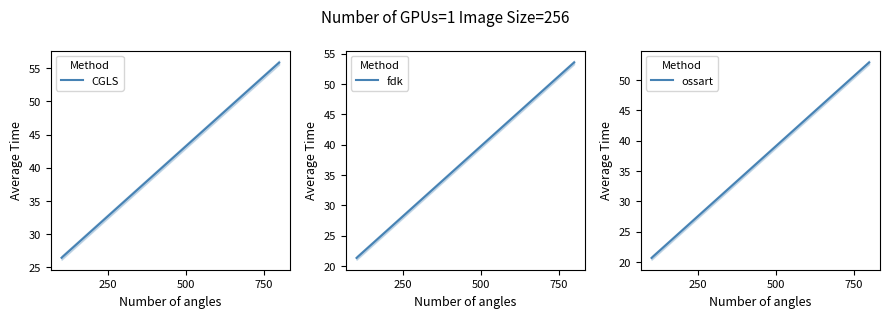

What is the spread (max minus min) of values at 29?

6